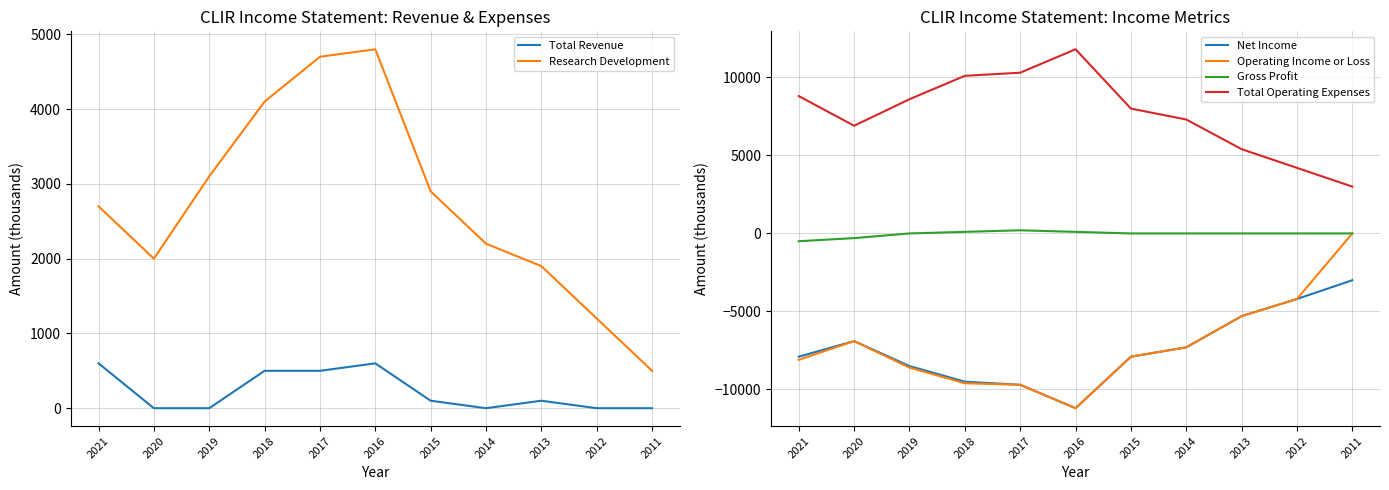

What is the total value across all series at 2018?

-4300